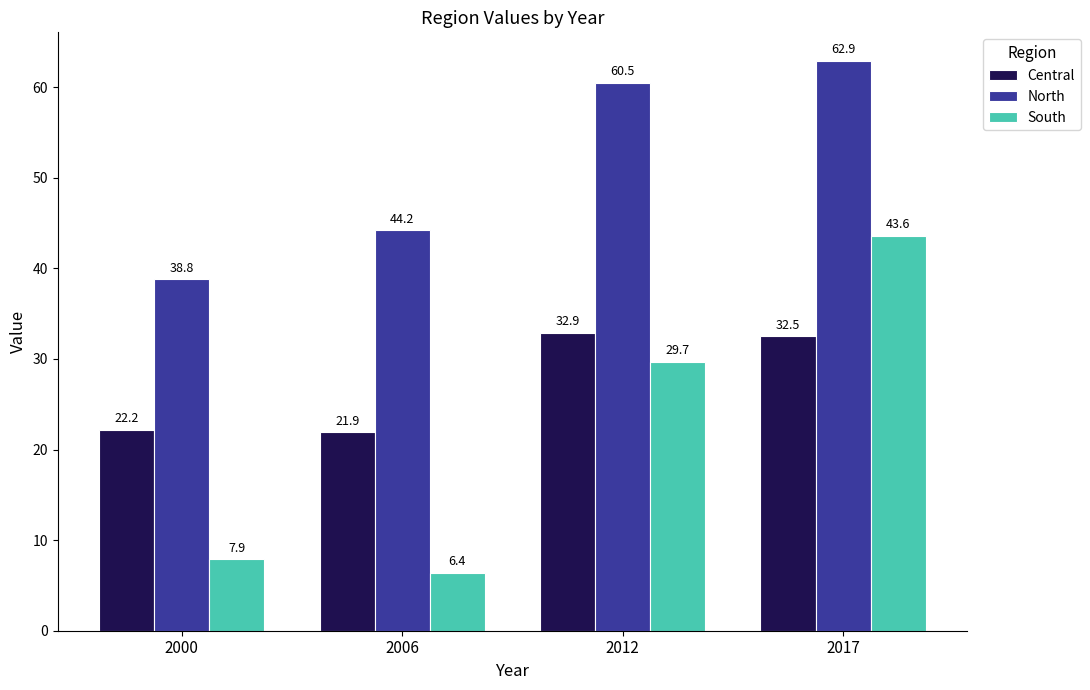

Where is North nearest to the value 50?

2006